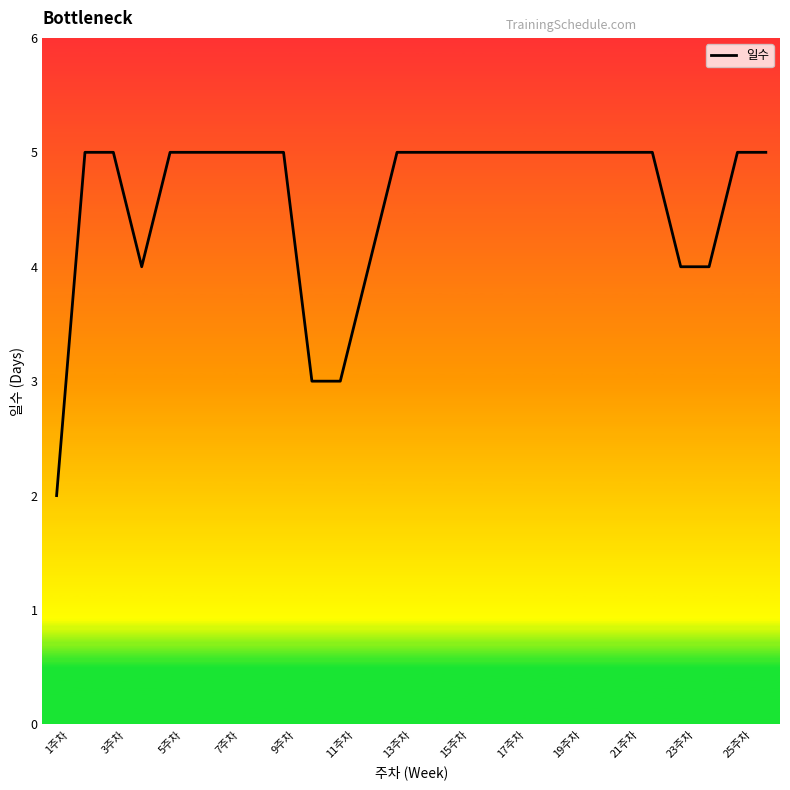

What is the maximum value shown in the chart?

5